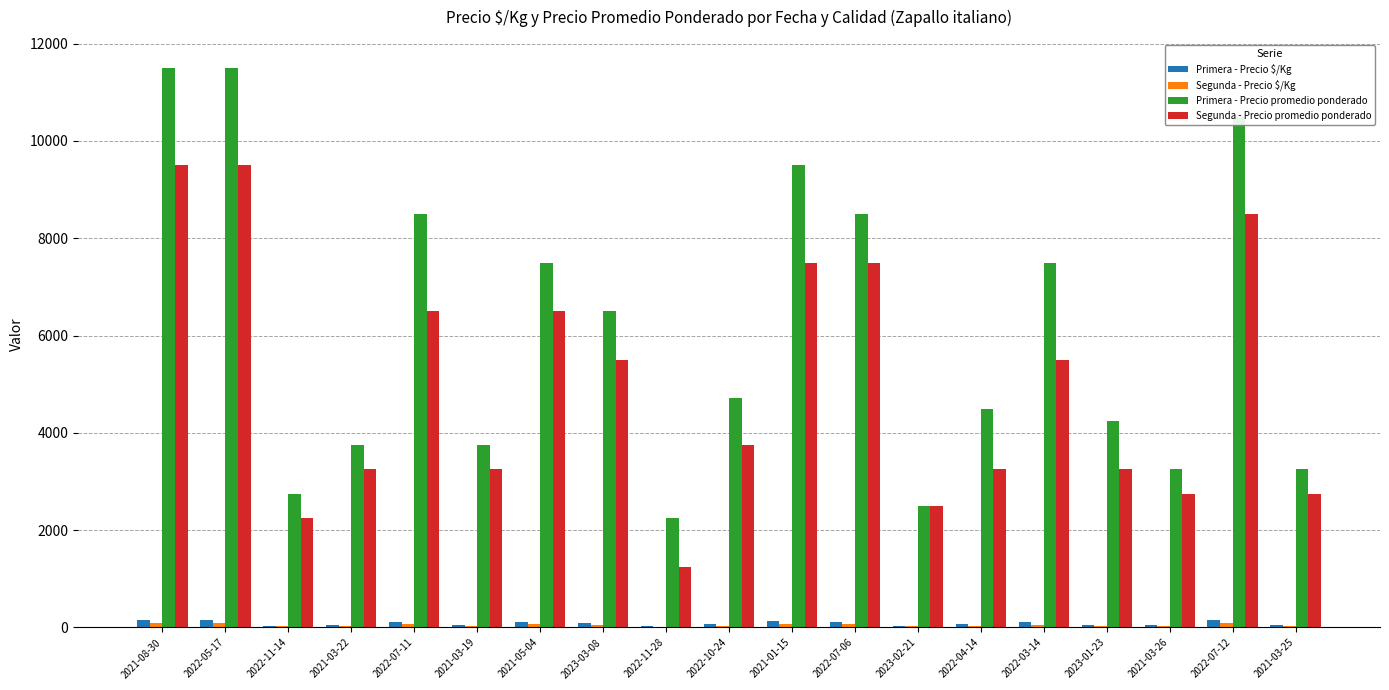

What is the sum of all Primera - Precio $/Kg values?

1662